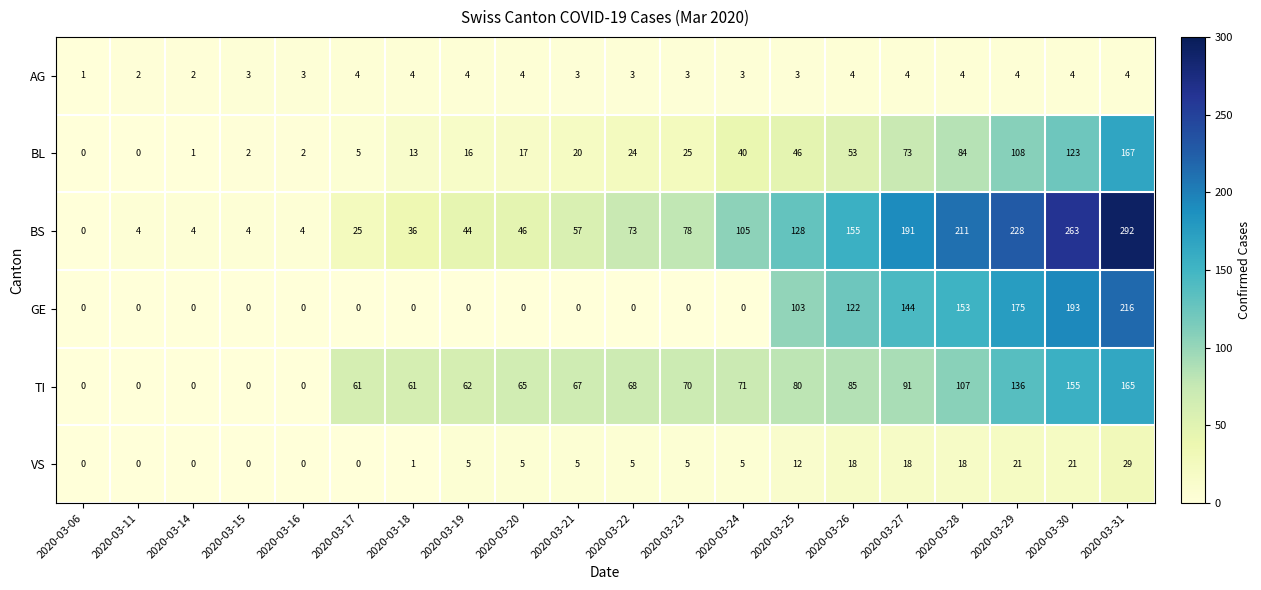

How many positive values does the BS series have?

19